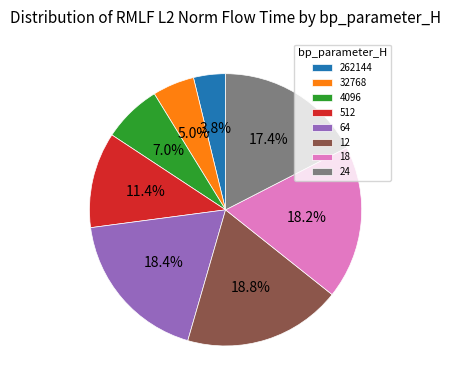

Which category has the smallest portion of the pie?

262144